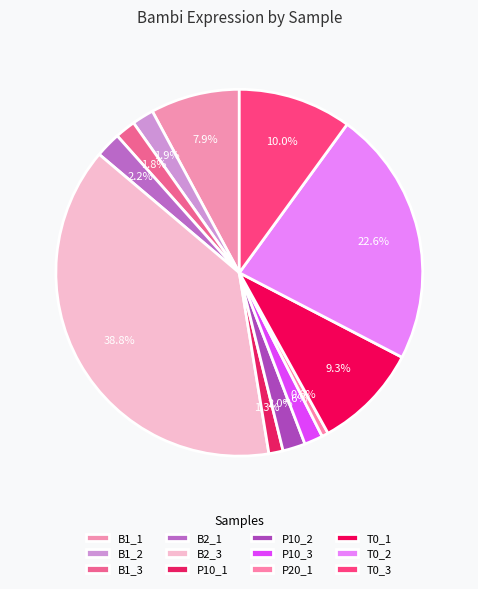

How many slices are in this pie chart?

12